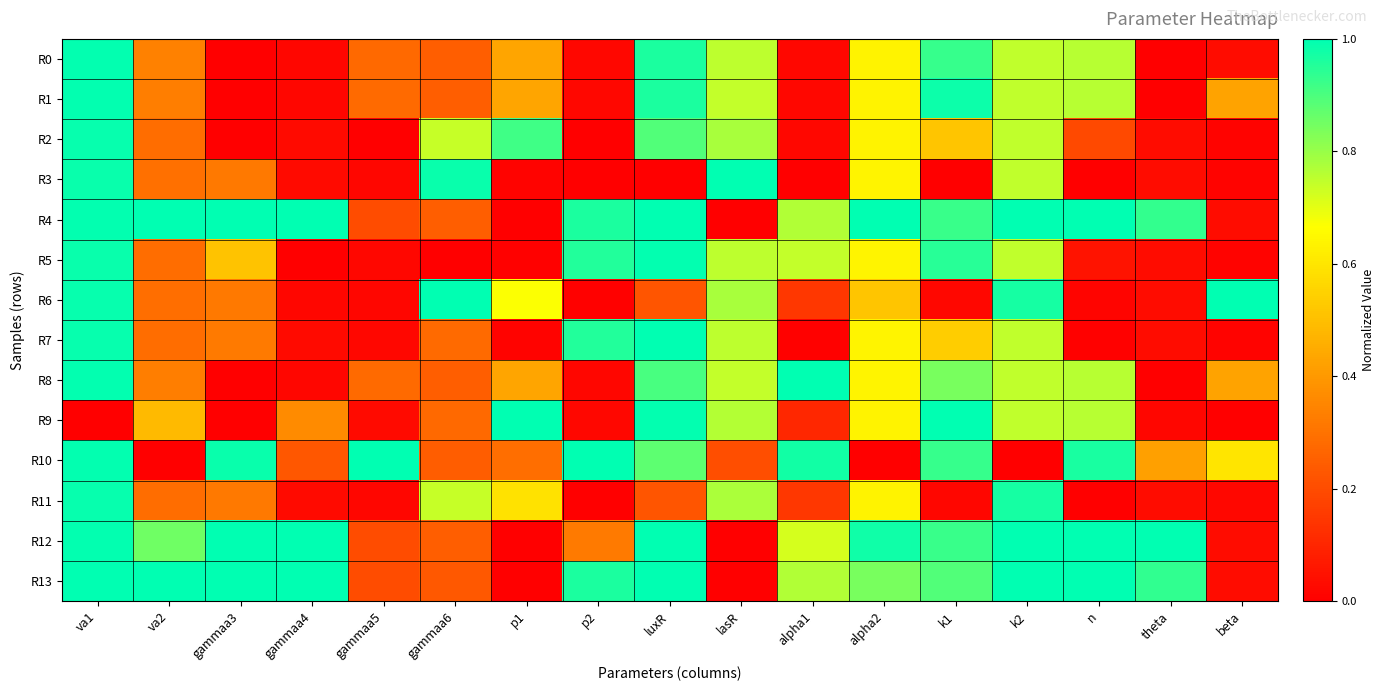

At which category is the sum across all series the highest?

va1